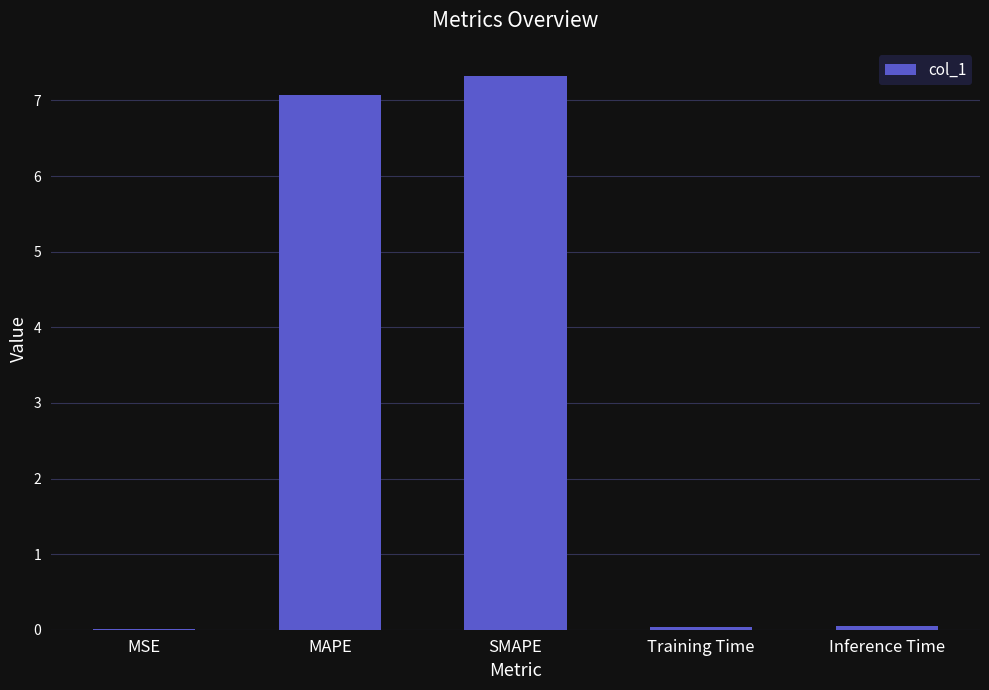

The chart shows a value of 0.0 at MSE. True or false?

True